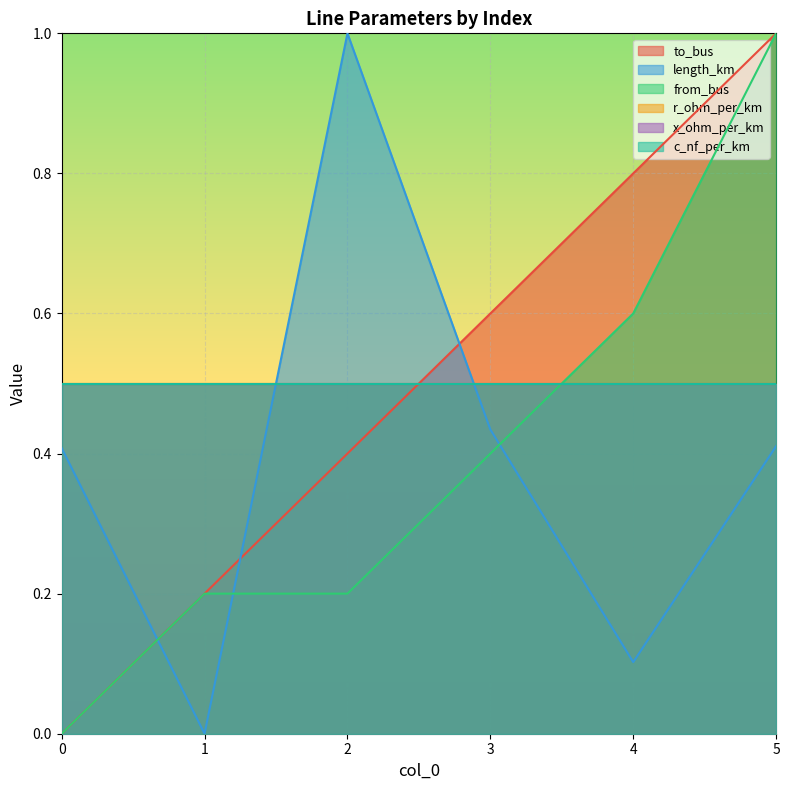

What is the spread (max minus min) of values at 5?

0.6